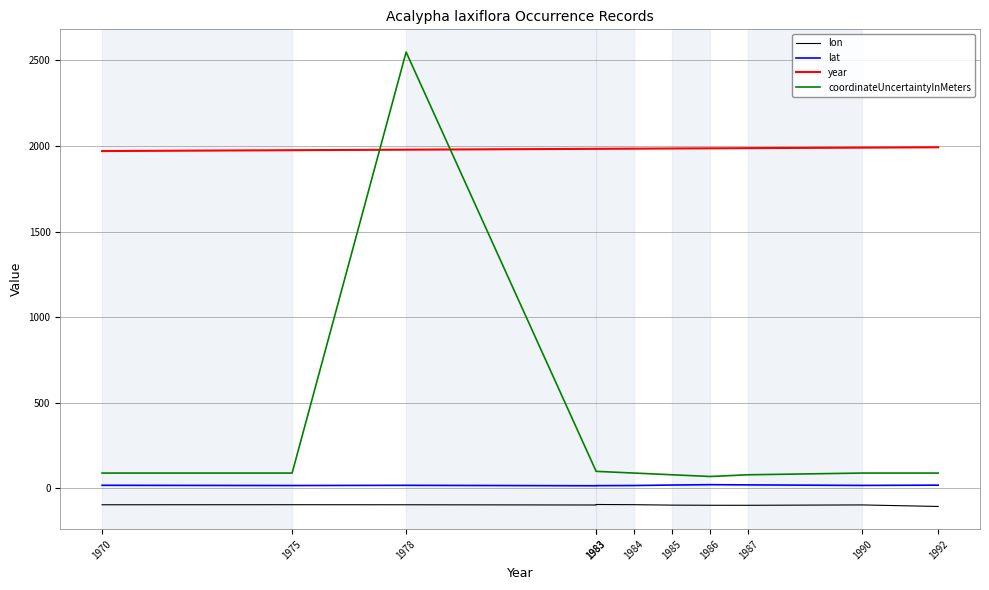

How many distinct data groups are displayed?

4